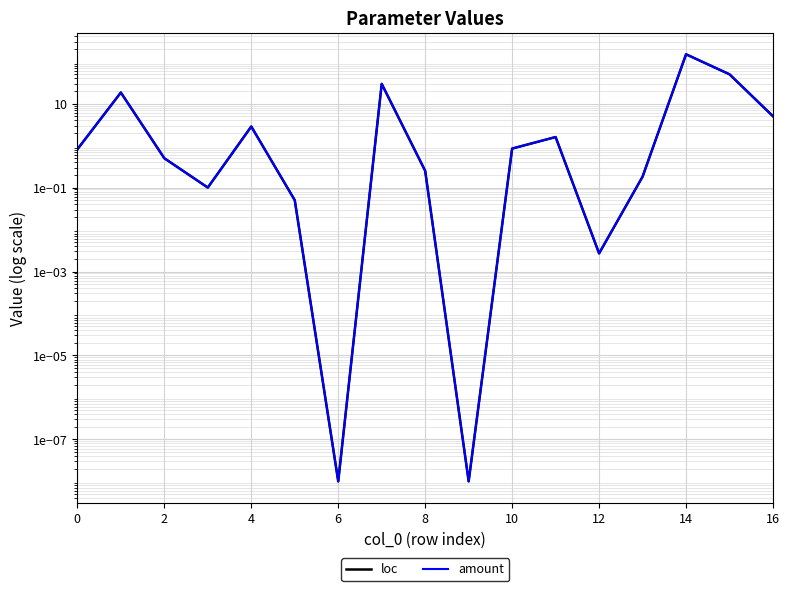

What is the value of the amount point at the 4th from the left?

0.1